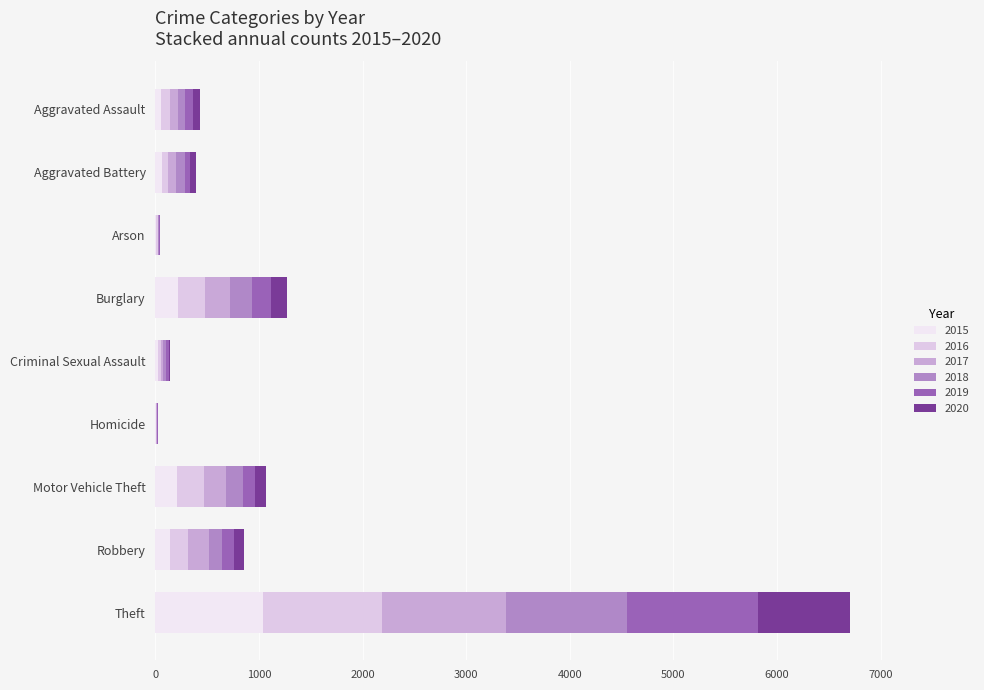

List the series in order of their peak value, lowest first.

2020, 2015, 2016, 2018, 2017, 2019